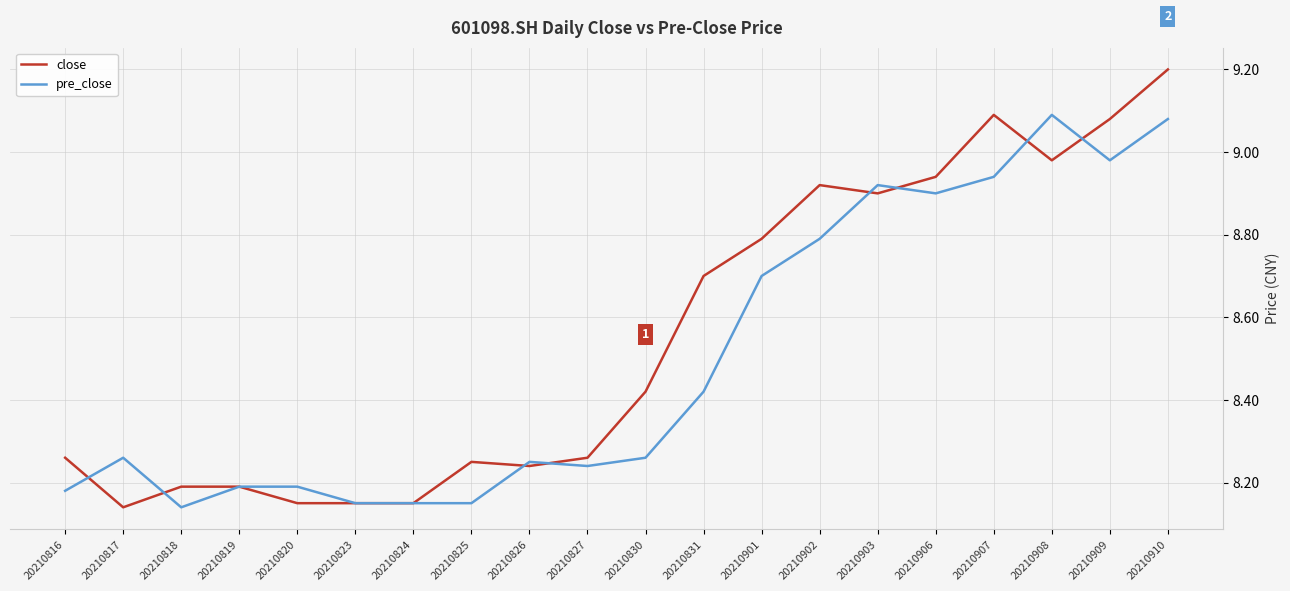

Which series changed the most between 20210817 and 20210902?

close